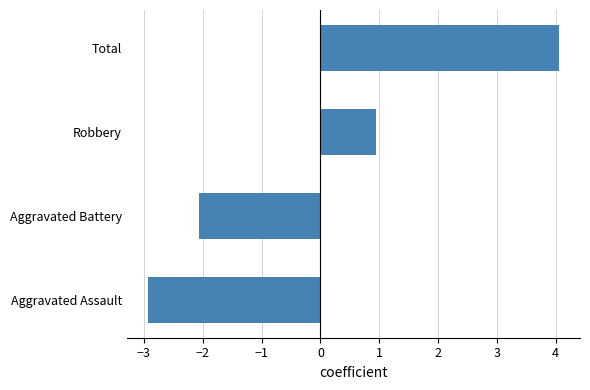

Which label corresponds to the largest value in the chart?

Total